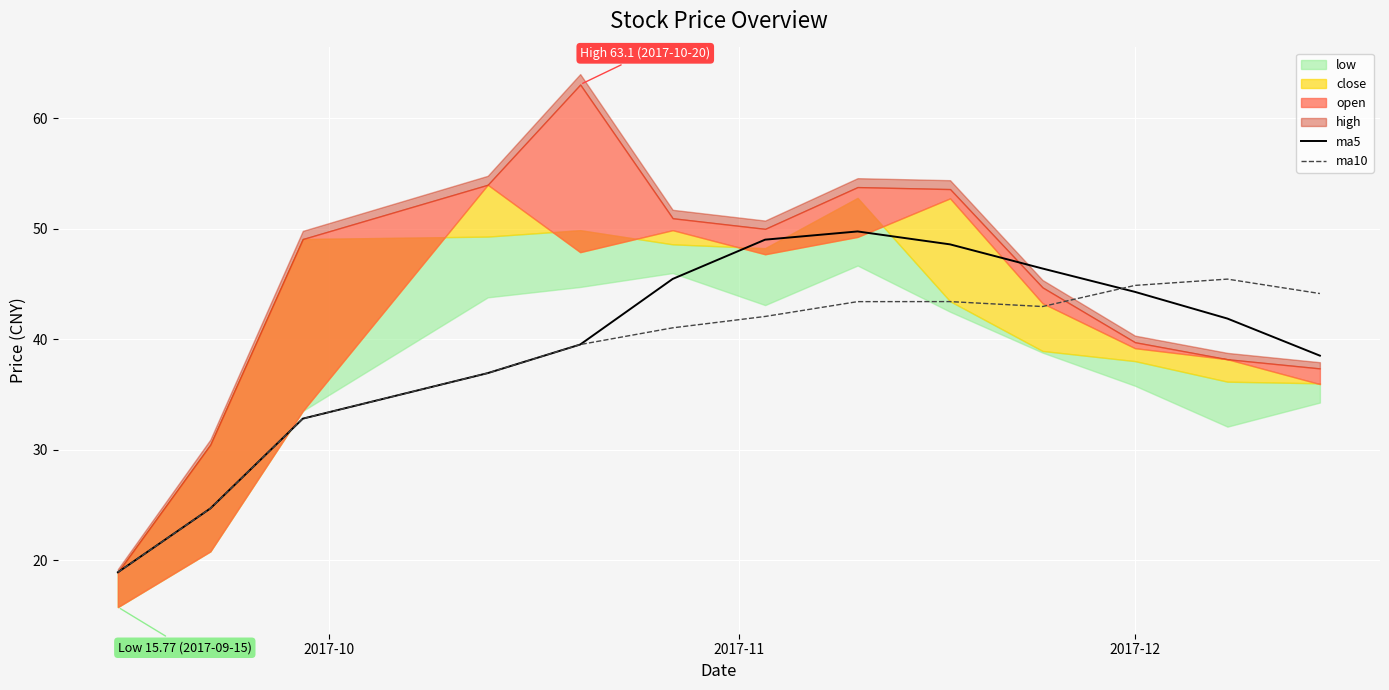

What is the lowest value of the ma5 series?

18.9